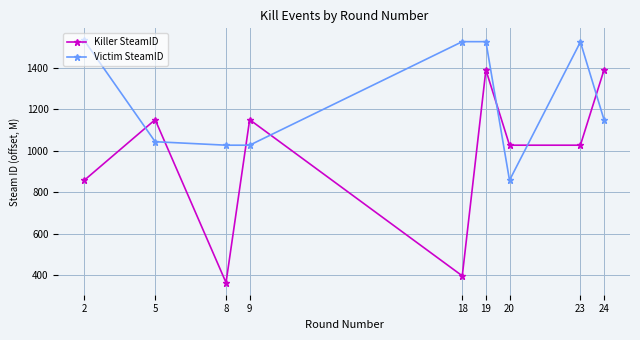

Is the value of Victim SteamID at 9 greater than the value of Killer SteamID at 9?

No